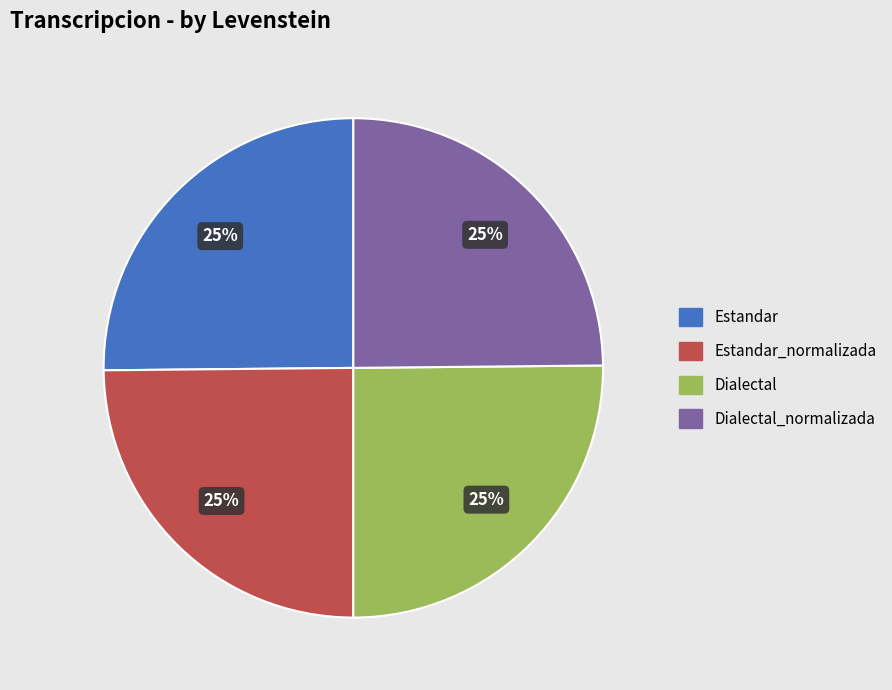

To the nearest percent, what is the combined percentage of Estandar_normalizada and Dialectal?

50%